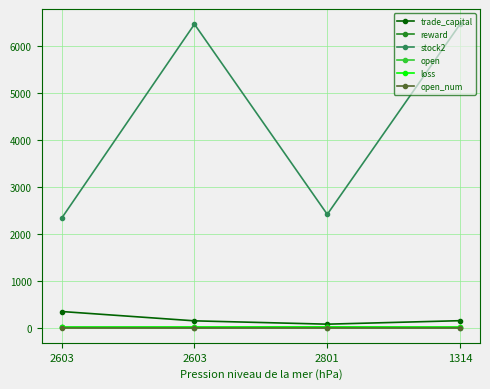

What is the highest value of the trade_capital series?

342.0